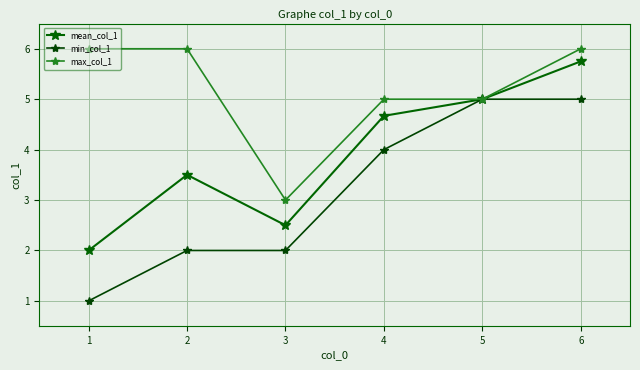

Is it true that max_col_1 equals 2.6 at 2?

False